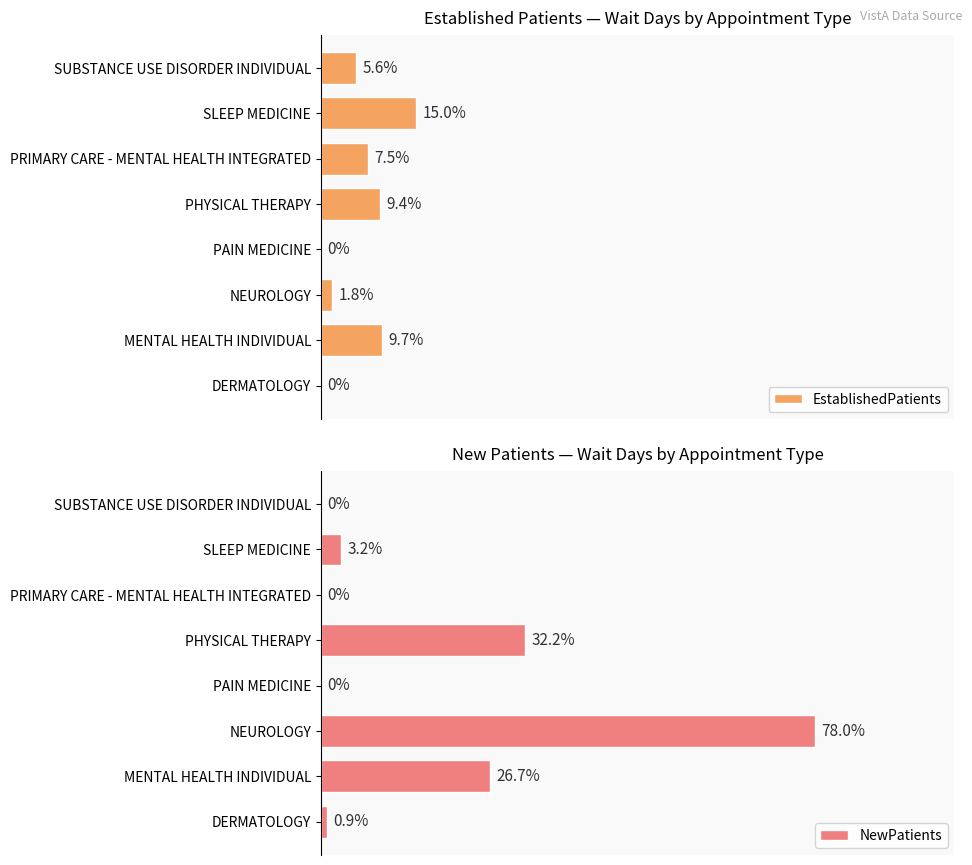

Which series has the largest total across all categories?

NewPatients